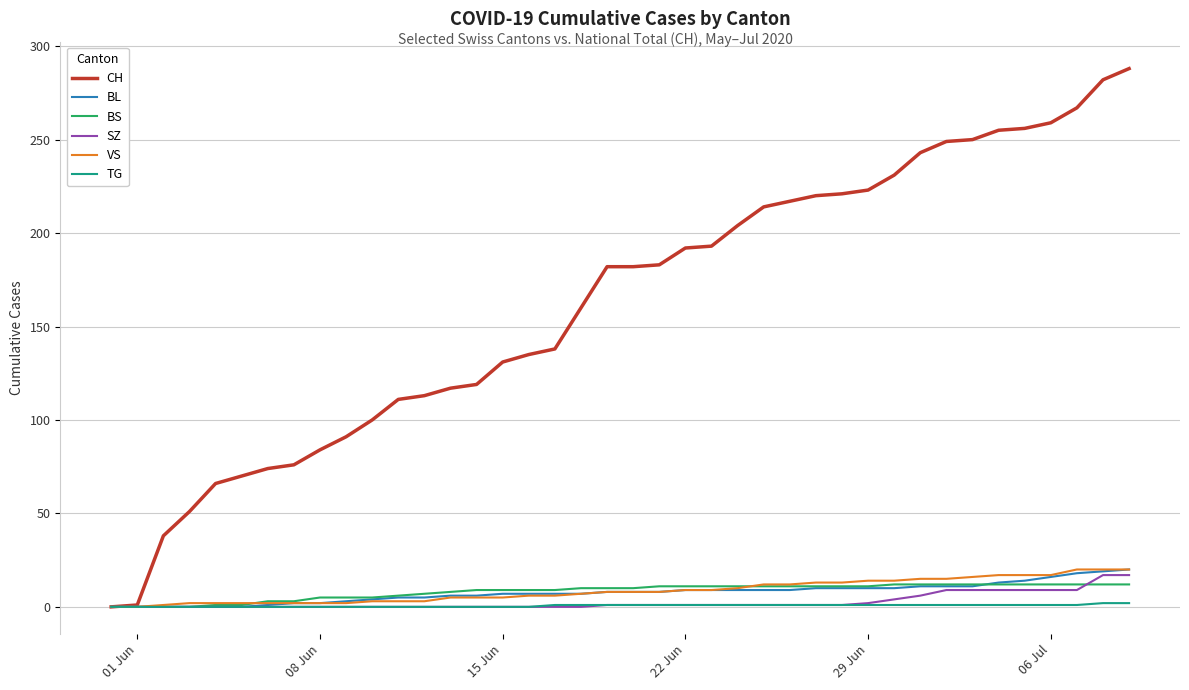

Which series has the widest spread of values?

CH